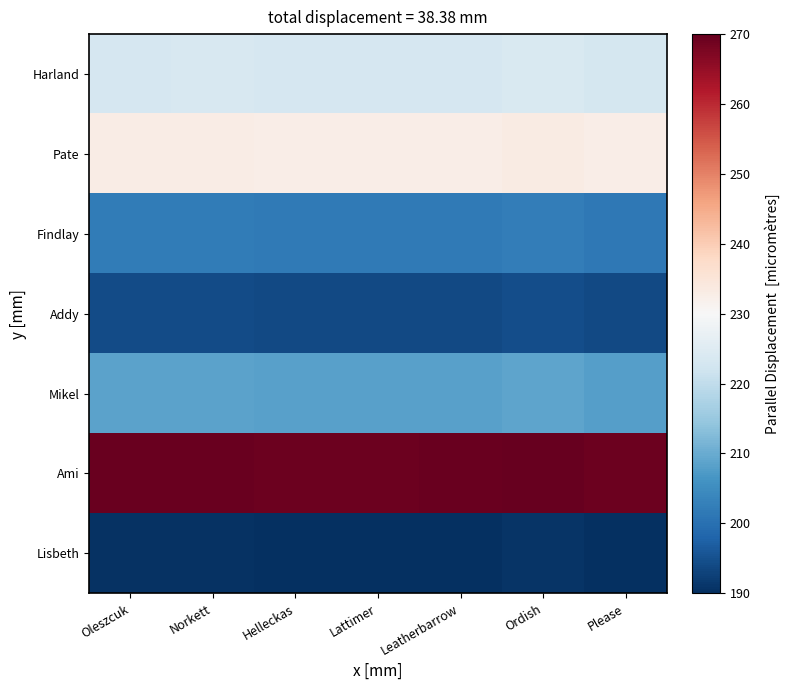

Reading left to right, extract all data points from this chart.

Harland: Oleszcuk=223.4	Norkett=223.5	Helleckas=223.2	Lattimer=223.1	Leatherbarrow=223.3	Ordish=223.9	Please=223.1
Pate: Oleszcuk=232.8	Norkett=232.9	Helleckas=232.6	Lattimer=232.6	Leatherbarrow=232.7	Ordish=233.3	Please=232.5
Findlay: Oleszcuk=201.9	Norkett=202.0	Helleckas=201.7	Lattimer=201.6	Leatherbarrow=201.7	Ordish=202.4	Please=201.6
Addy: Oleszcuk=194.2	Norkett=194.3	Helleckas=194.0	Lattimer=193.9	Leatherbarrow=194.0	Ordish=194.6	Please=193.8
Mikel: Oleszcuk=208.5	Norkett=208.5	Helleckas=208.2	Lattimer=208.2	Leatherbarrow=208.3	Ordish=208.9	Please=208.1
Ami: Oleszcuk=269.5	Norkett=269.6	Helleckas=269.3	Lattimer=269.2	Leatherbarrow=269.4	Ordish=270.0	Please=269.2
Lisbeth: Oleszcuk=190.3	Norkett=190.4	Helleckas=190.1	Lattimer=190.0	Leatherbarrow=190.2	Ordish=190.8	Please=190.0